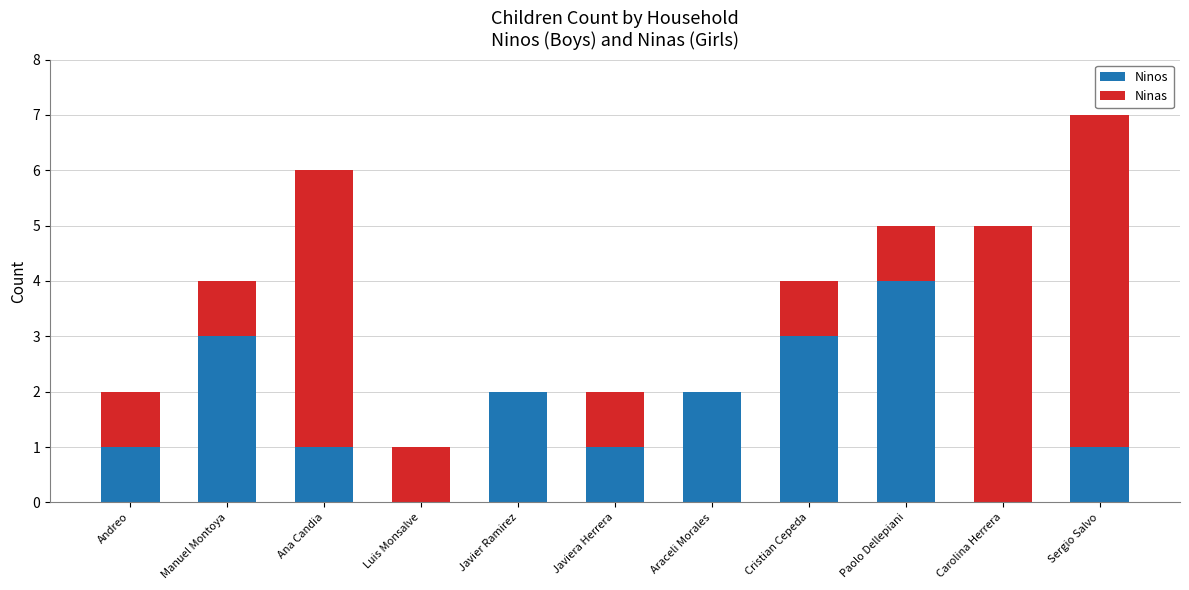

At which category is the sum across all series the highest?

Sergio Salvo